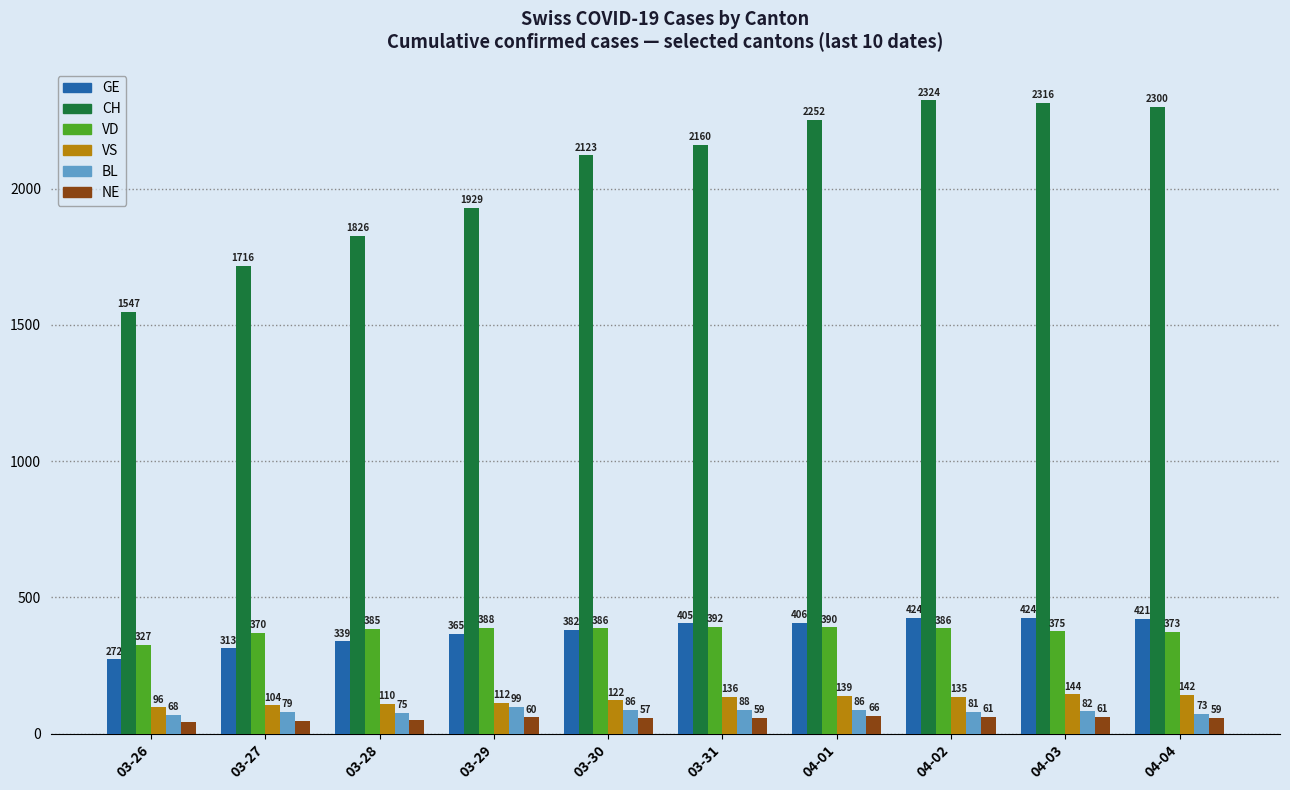

Where is NE nearest to the value 54?

03-30